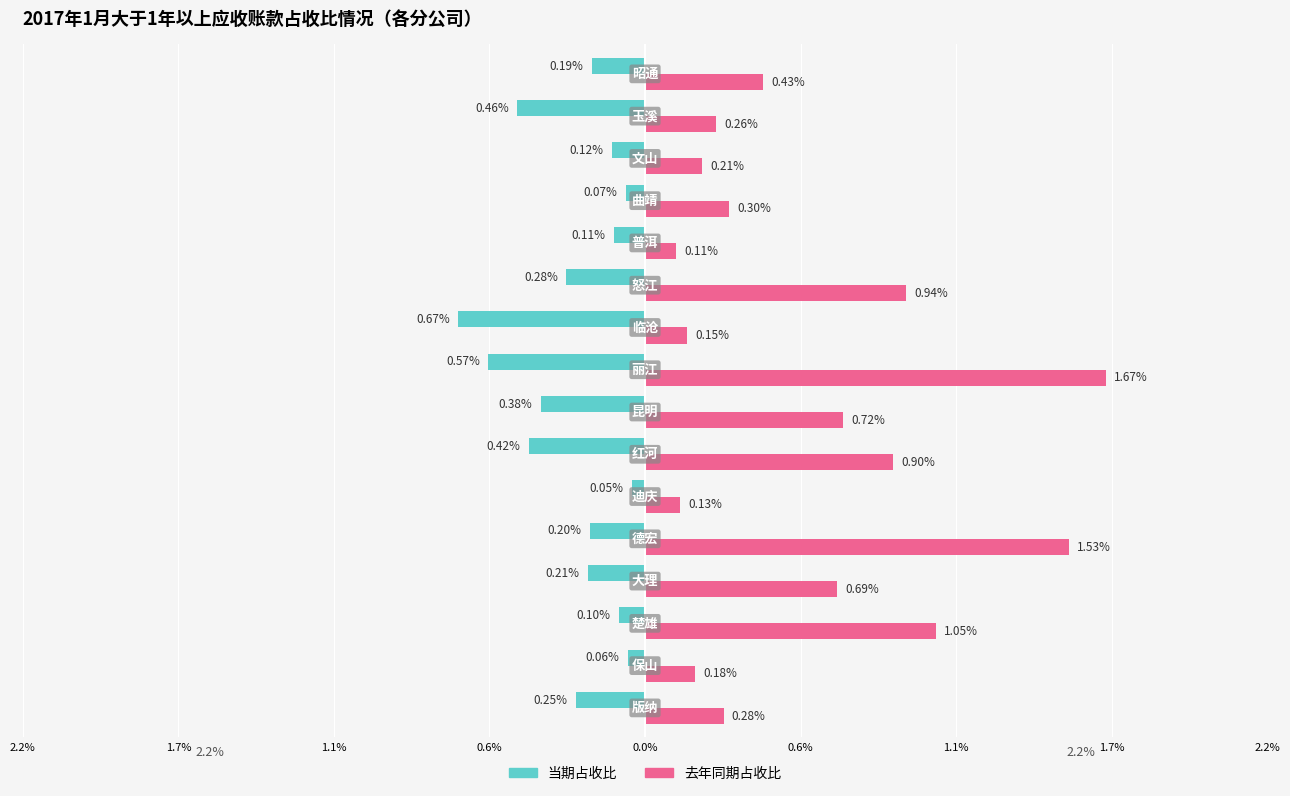

What are all the series names shown in the legend?

当期占收比, 去年同期占收比